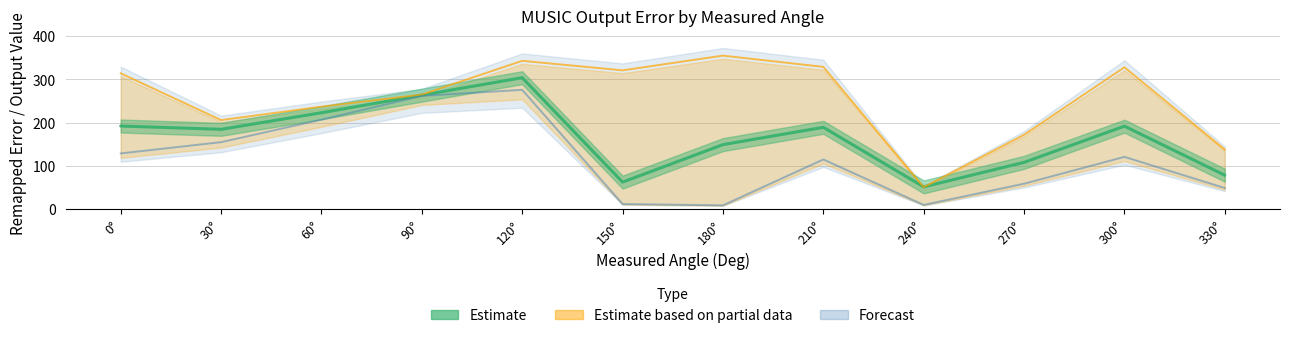

What is the total value across all series at 300°?

641.0